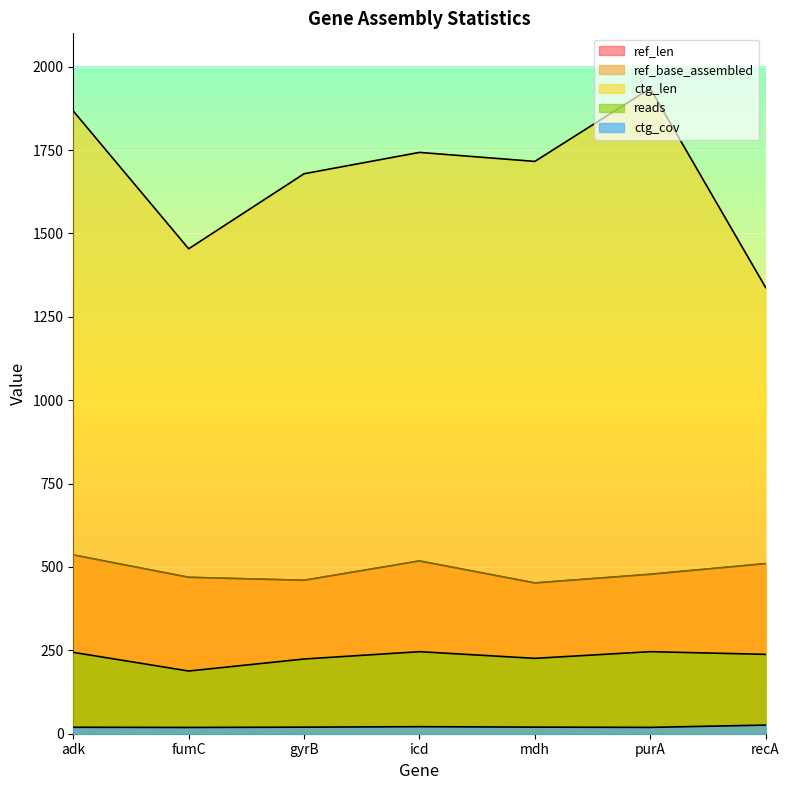

What is the difference between the ref_len values at fumC and recA?

41.0